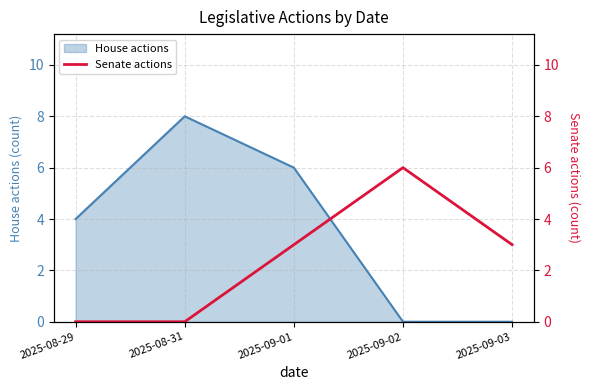

True or false: the data shows 0 at 2025-08-31.

True